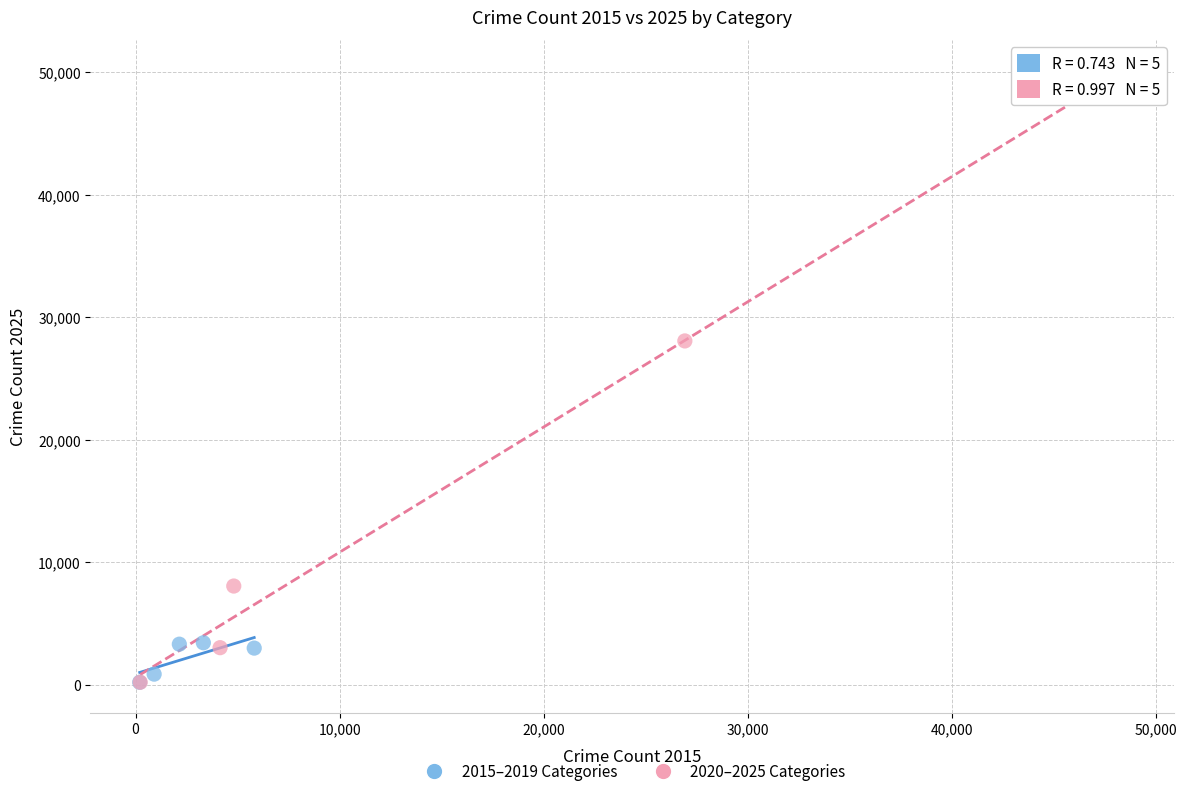

What are all the series names shown in the legend?

2015–2019 Categories, 2020–2025 Categories